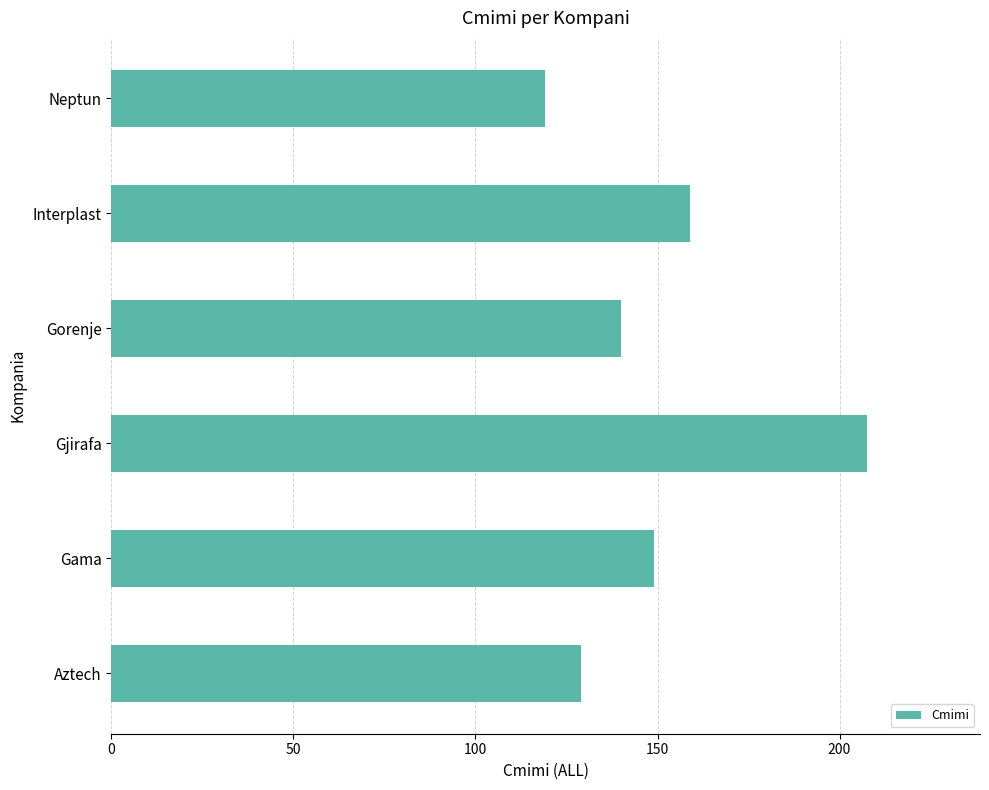

What is the ratio of the value at Aztech to the value at Neptun?

1.1